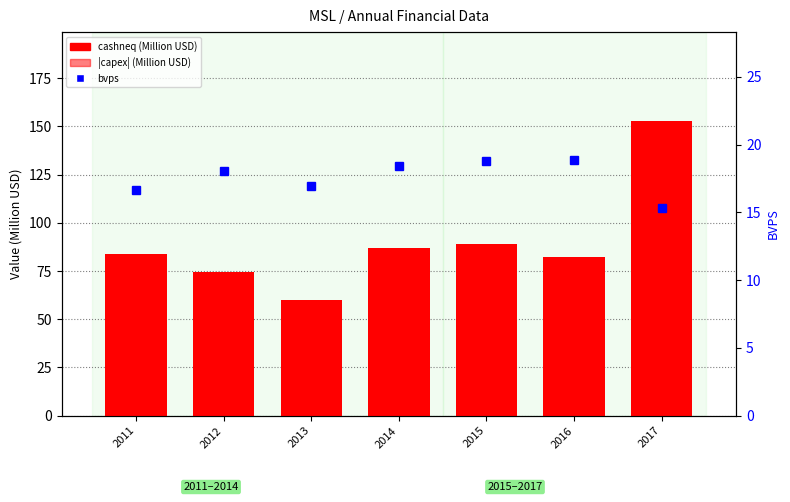

Are the bars horizontal?

No